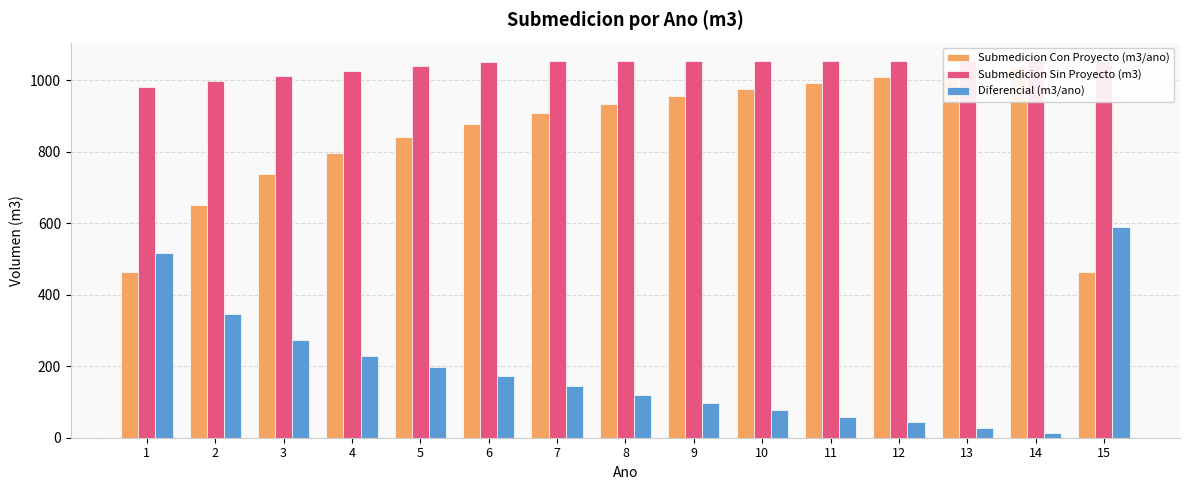

What is the difference between the Diferencial (m3/ano) values at 6 and 9?

75.9